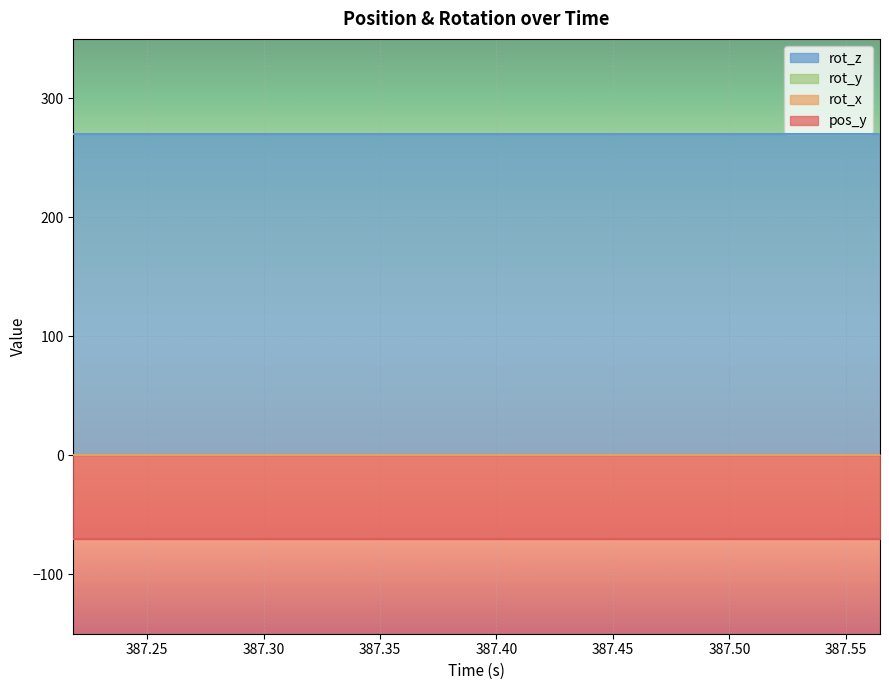

True or false: pos_y and rot_x intersect in this chart.

False